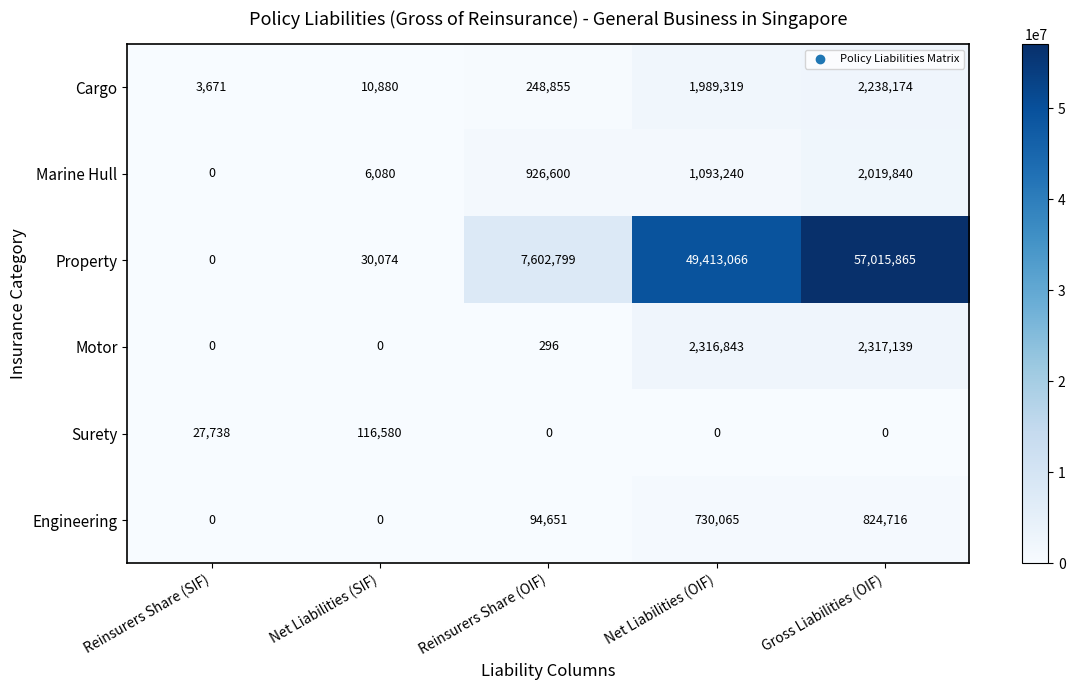

True or false: Marine Hull has a value of 2664519 at Gross Liabilities (OIF).

False